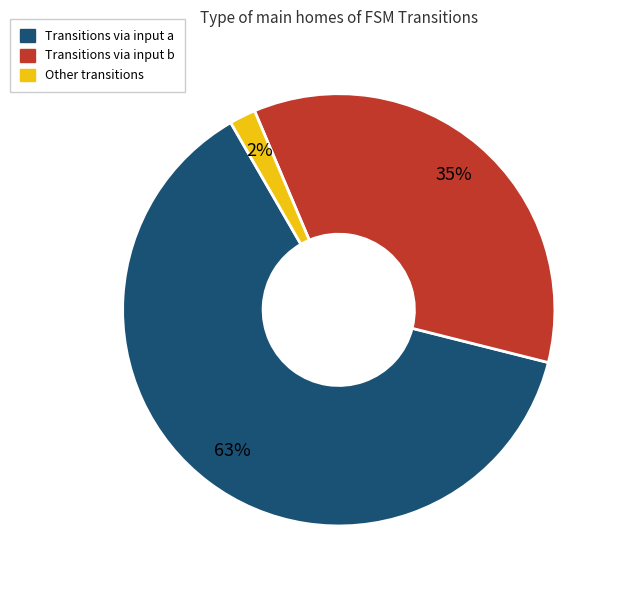

Is there a majority slice in this chart?

Yes